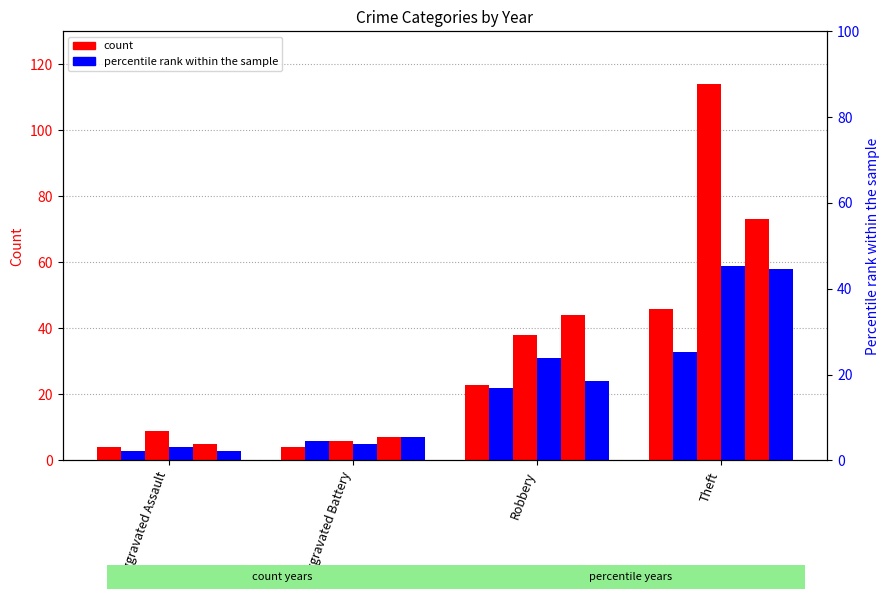

The 2017 series shows 2 at Aggravated Battery. True or false?

False